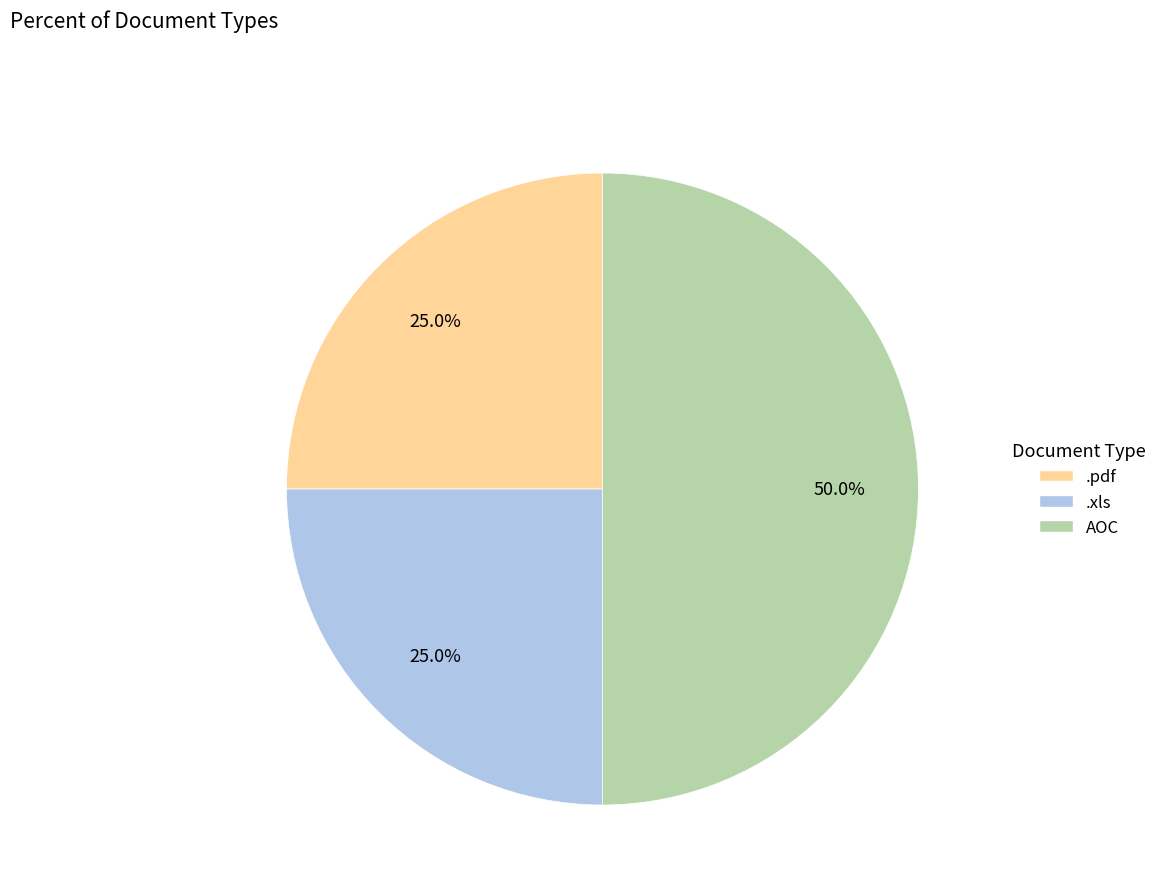

Combined, what portion of the pie is AOC and .pdf?

75.0%